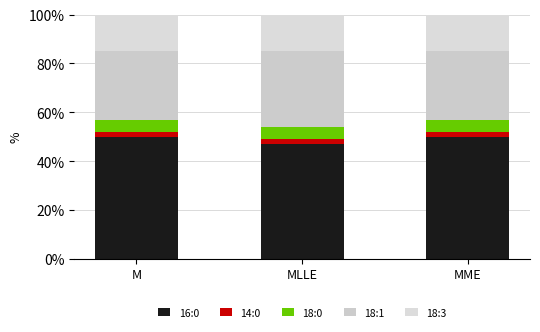

Does the chart contain stacked bars?

Yes